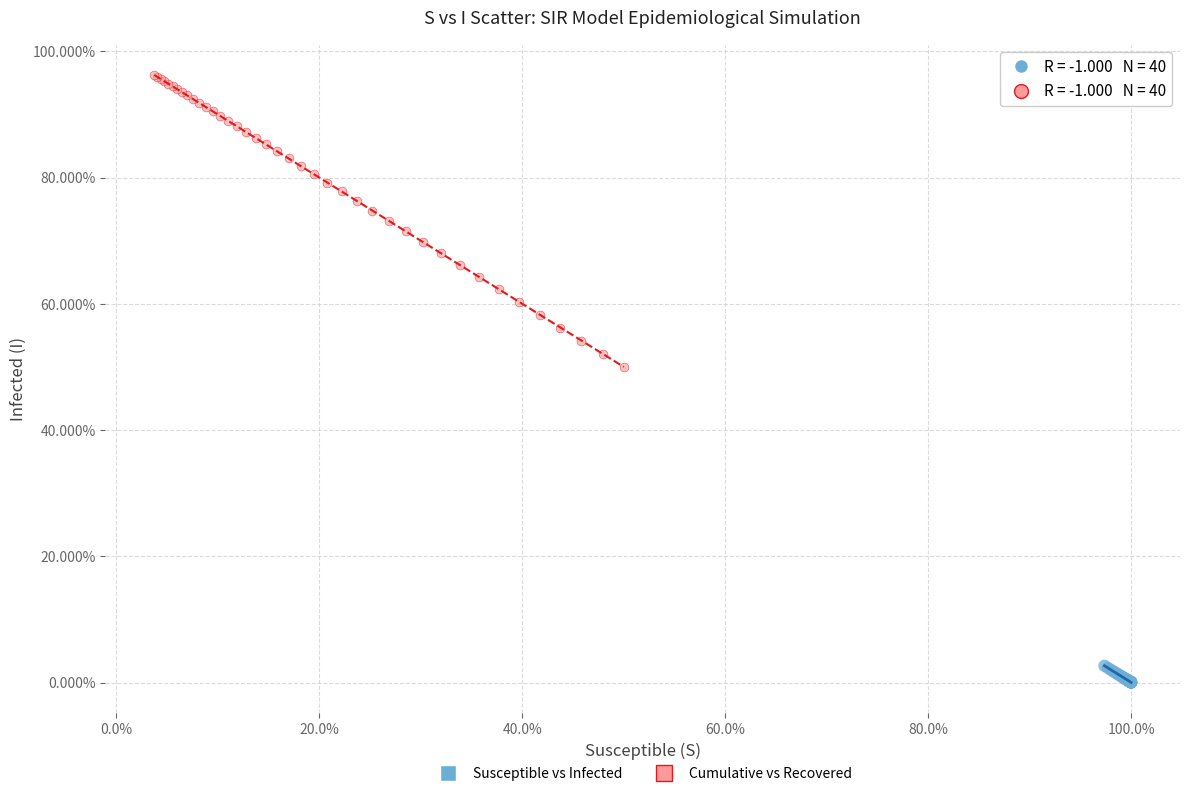

Which series has the widest spread of Y values?

Cumulative vs Recovered